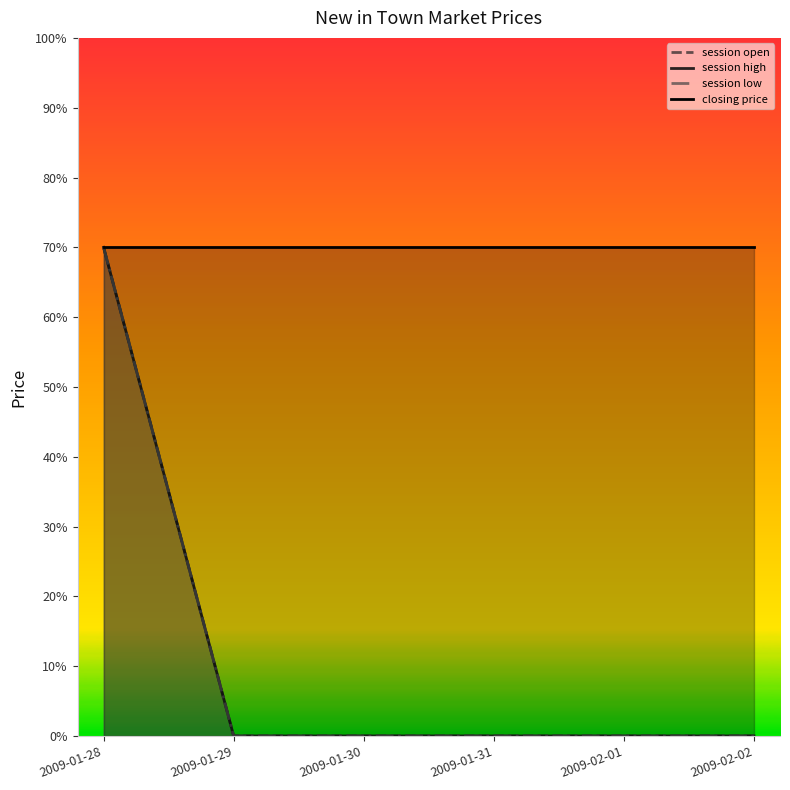

Reading right to left, extract all data points from this chart.

session open: 2009-02-02=0	2009-02-01=0	2009-01-31=0	2009-01-30=0	2009-01-29=0	2009-01-28=70
session high: 2009-02-02=0	2009-02-01=0	2009-01-31=0	2009-01-30=0	2009-01-29=0	2009-01-28=70
session low: 2009-02-02=0	2009-02-01=0	2009-01-31=0	2009-01-30=0	2009-01-29=0	2009-01-28=70
closing price: 2009-02-02=70	2009-02-01=70	2009-01-31=70	2009-01-30=70	2009-01-29=70	2009-01-28=70